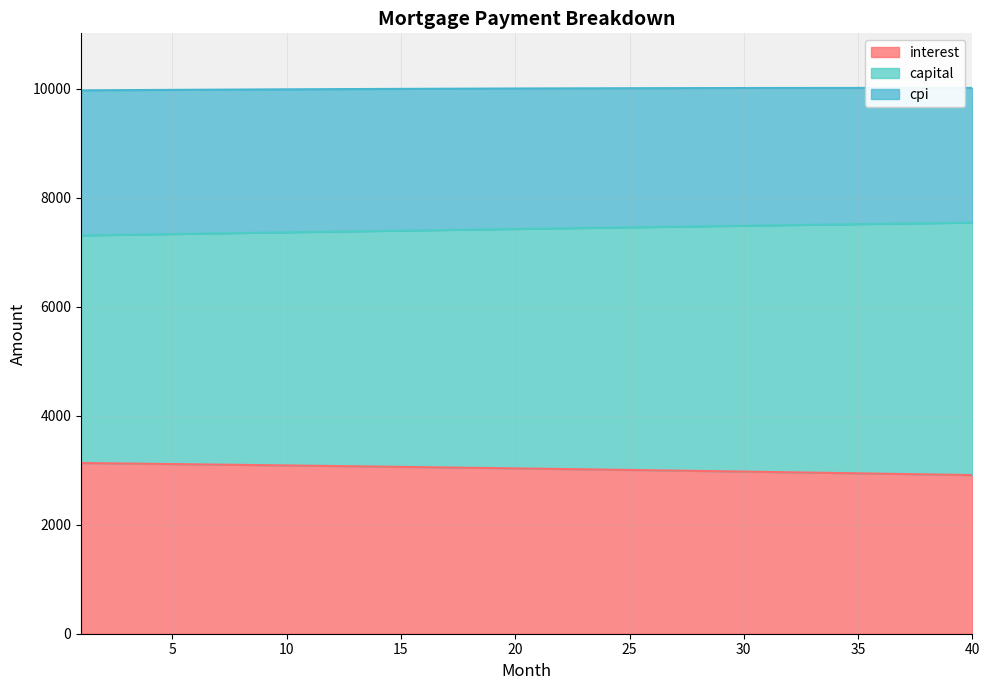

How many values in the capital series exceed 7435?

20